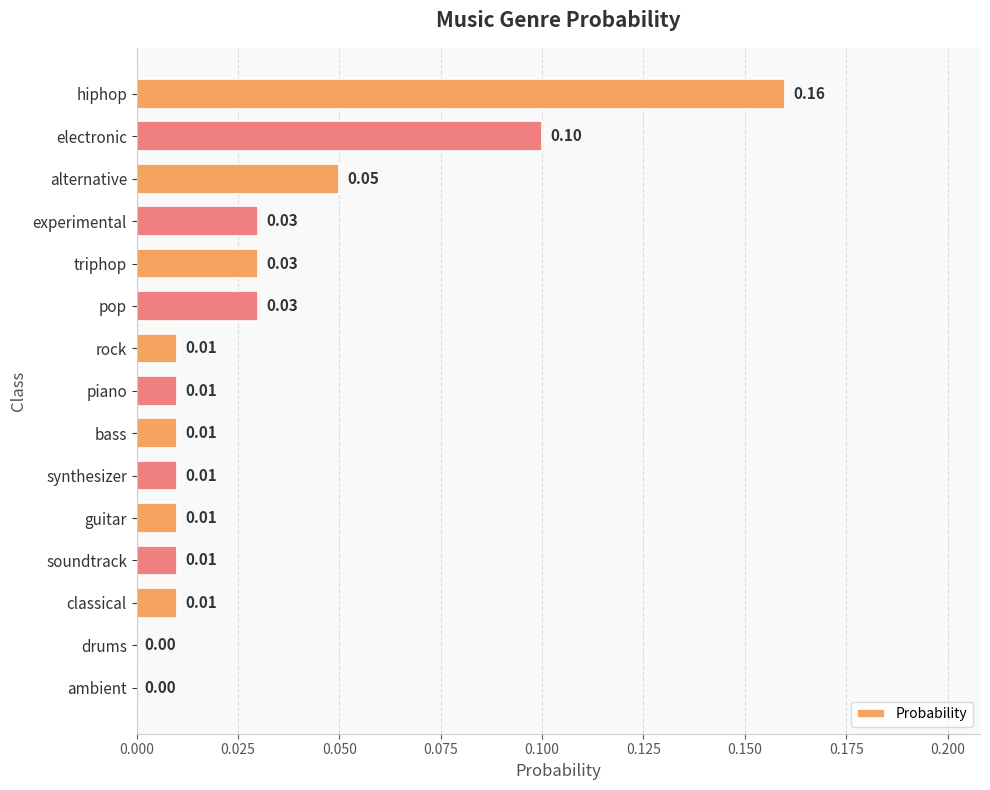

Count the number of categories in the chart.

15